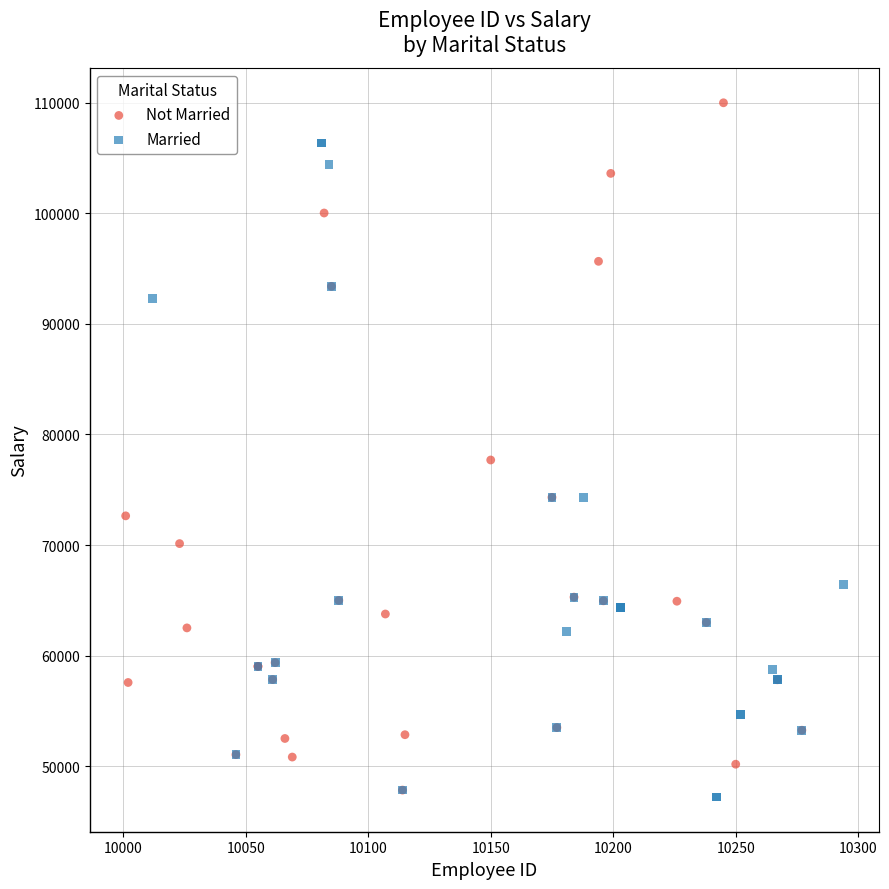

What are all the series names shown in the legend?

Not Married, Married